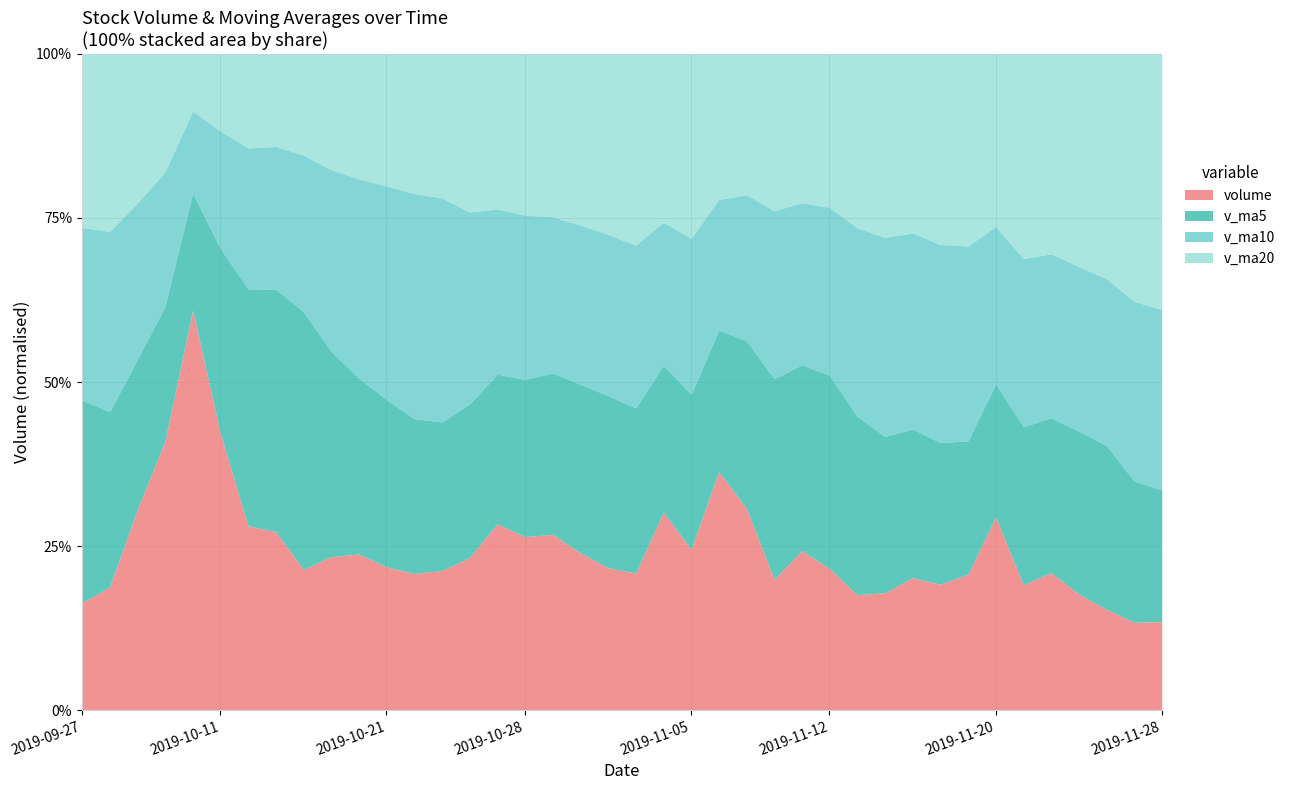

Reading right to left, what are all the values shown in this chart?

volume: 13587.0	14625.0	28830.0	53459.2	239819.8	143673.8	85743.3	90217.2	68467.0	68135.8	67448.3	60792.5	56741.3	58498.2	60485.0	78300.5	71928.9	74826.6	65503.5	57581.0	53755.8	92796.2	70553.7	139817.1	113156.9	62511.9	79853.9	67767.0	48067.5	45619.9	52149.9	46093.5	49113.9	78866.7	42631.0	46735.0	36132.0	28687.2	21909.8	20708.0
v_ma5: 25700.7	20832.3	21581.0	26746.2	70064.2	96081.5	110305.2	122582.6	125584.2	91247.4	76002.3	71012.1	64317.0	62323.2	60793.1	62963.5	65190.8	68807.9	70208.9	69628.1	64719.2	68892.6	68038.0	82900.8	94015.9	95767.2	93178.7	92621.4	74271.5	60764.1	58691.6	51939.6	48208.9	54368.8	53771.0	52688.0	50695.7	46610.4	35219.0	30834.4
v_ma10: 21869.9	21413.5	22469.2	26710.1	49237.5	60891.1	65568.8	72081.8	76165.2	80655.8	86041.9	90658.7	93449.8	93953.7	76020.2	69482.9	68101.5	66562.4	66266.1	65210.6	63841.3	67041.7	68422.9	76554.8	81822.0	80243.2	81035.7	80329.7	78586.1	77390.0	77229.4	72559.1	70415.1	64320.1	57267.5	55689.8	51317.6	47409.7	44793.9	42302.7
v_ma20: 21962.4	21088.5	21438.3	23475.2	34189.3	40050.6	43720.2	46741.1	49232.8	51461.9	53955.9	56036.1	57959.5	60331.9	62628.9	65187.0	66835.1	69322.1	71215.6	72933.2	74941.6	78850.2	80936.4	85254.3	78921.1	74863.0	74568.6	73446.1	72426.1	71300.3	70535.4	69800.4	69419.1	70437.5	69544.8	67966.5	66176.6	63869.7	61690.0	59846.3